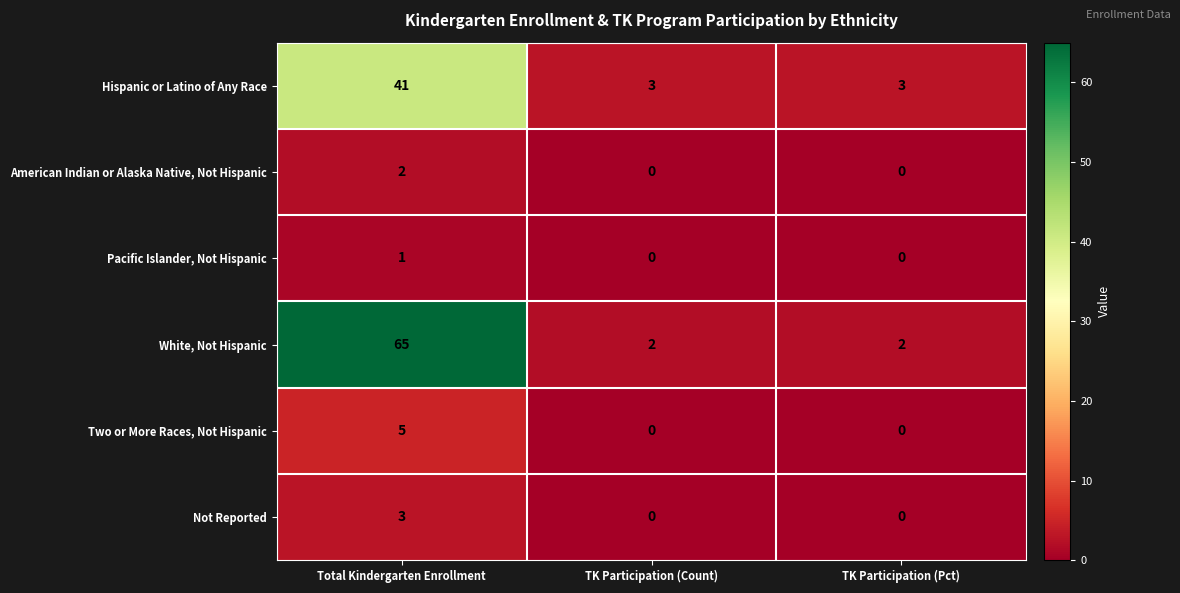

What is the greatest value displayed?

65